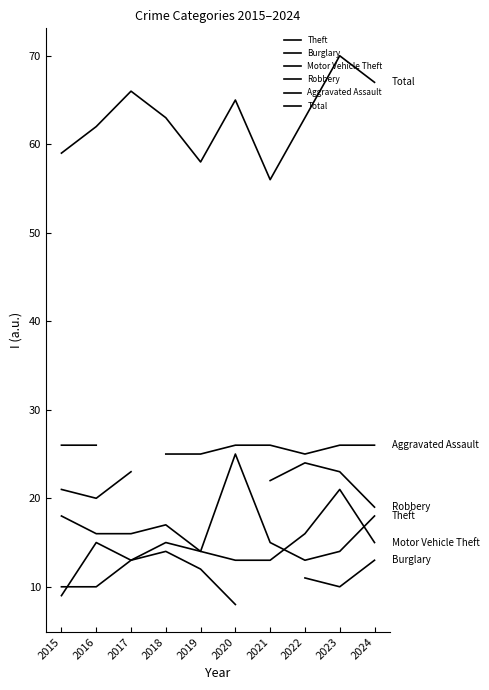

At which category is the sum across all series the highest?

2023